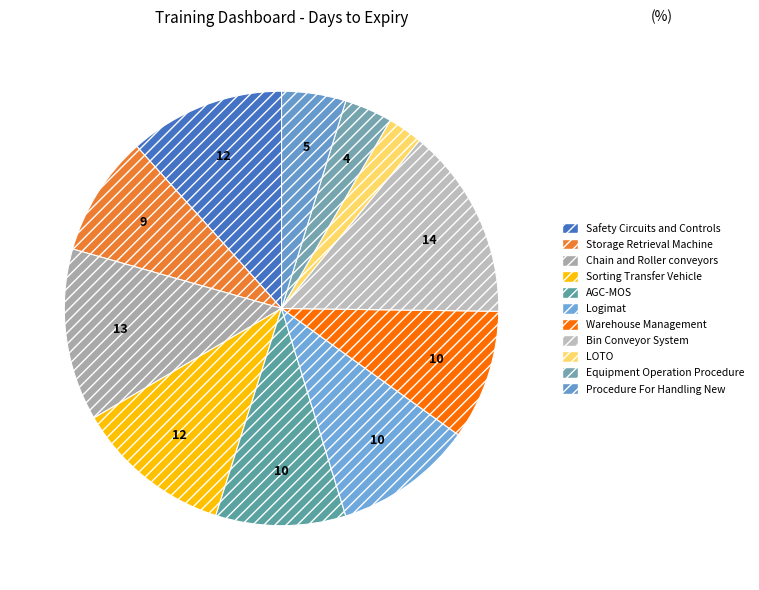

Count the number of slices in the pie.

11